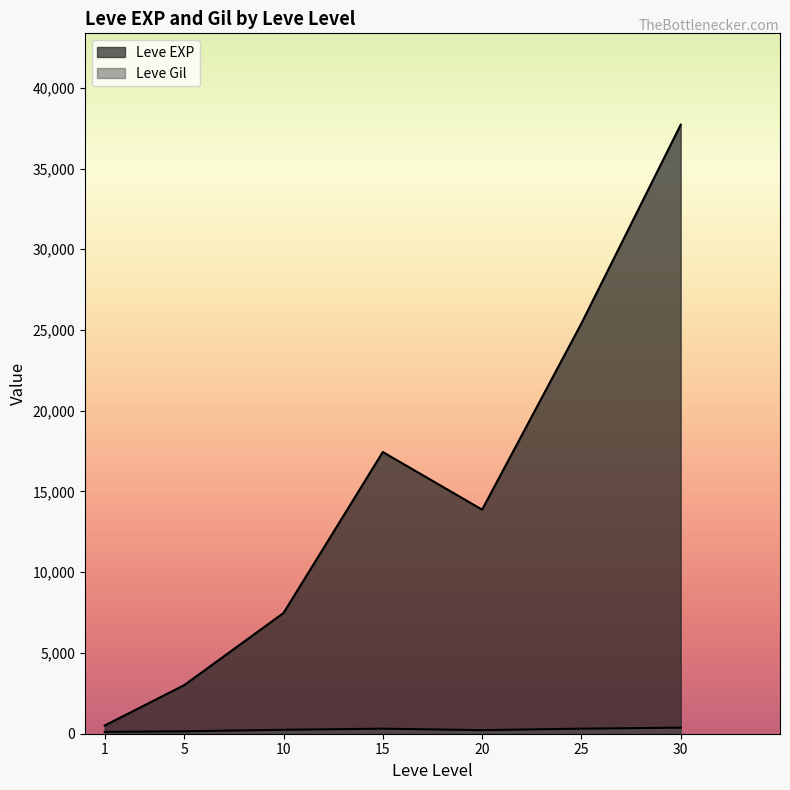

How many lines are shown in the chart?

2